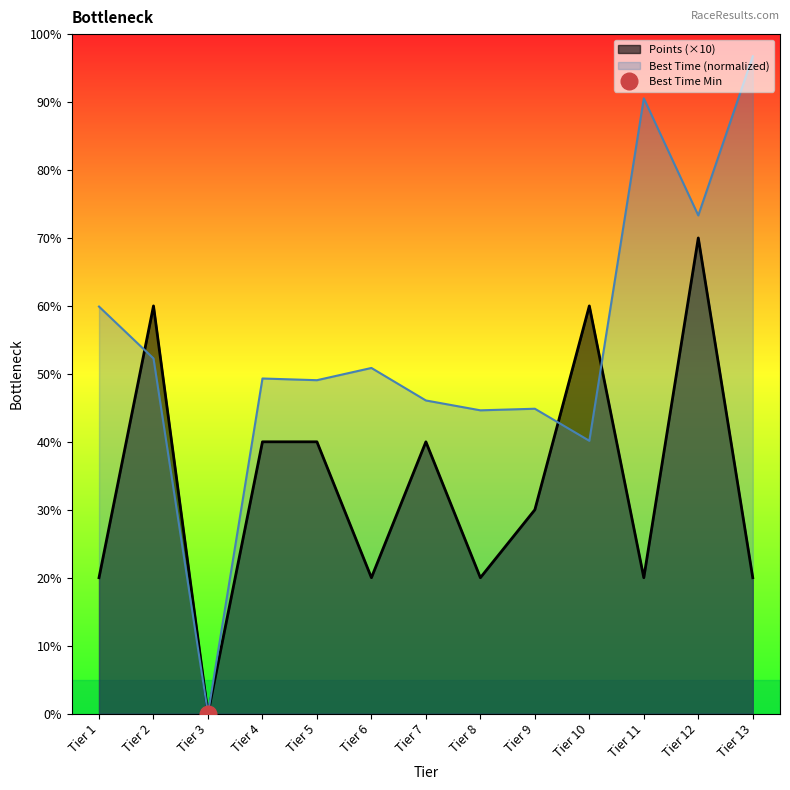

How many positive values are there?

12